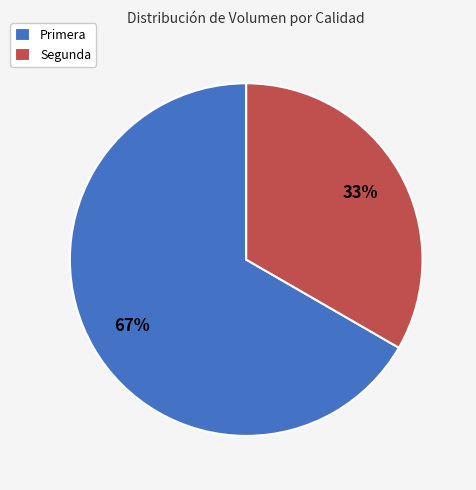

The Primera slice represents 80% of the pie. True or false?

False